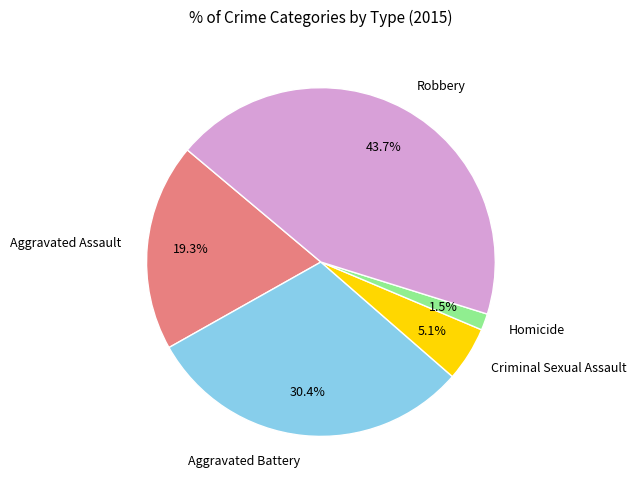

Approximately how many times larger is the value at Criminal Sexual Assault compared to Aggravated Assault?

0.3